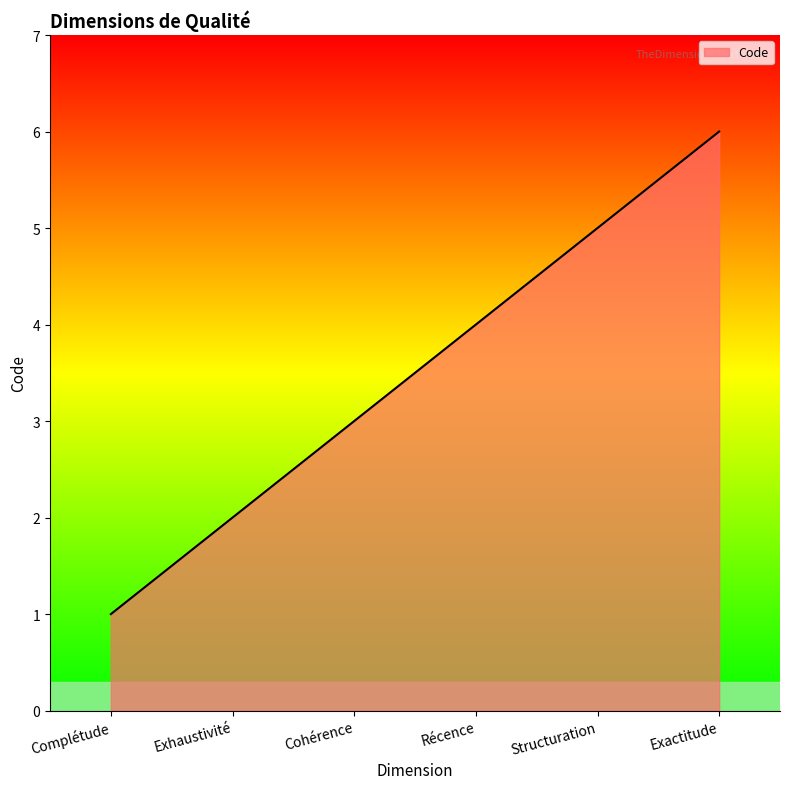

Reading right to left, list all the values displayed in this chart.

Exactitude=6	Structuration=5	Récence=4	Cohérence=3	Exhaustivité=2	Complétude=1